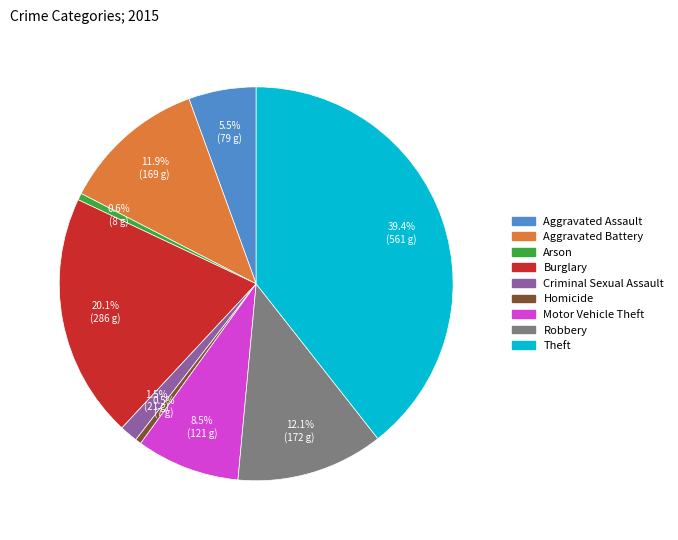

Which slice is the largest?

Theft